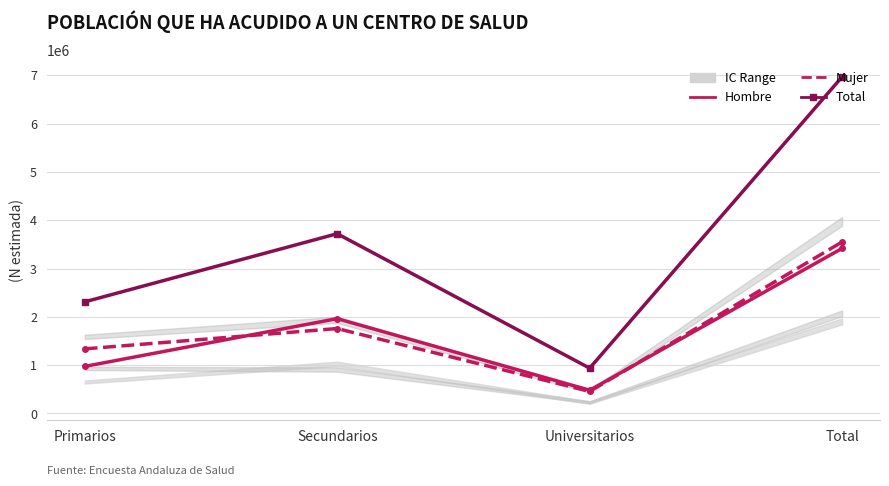

What position from the right is Primarios?

4